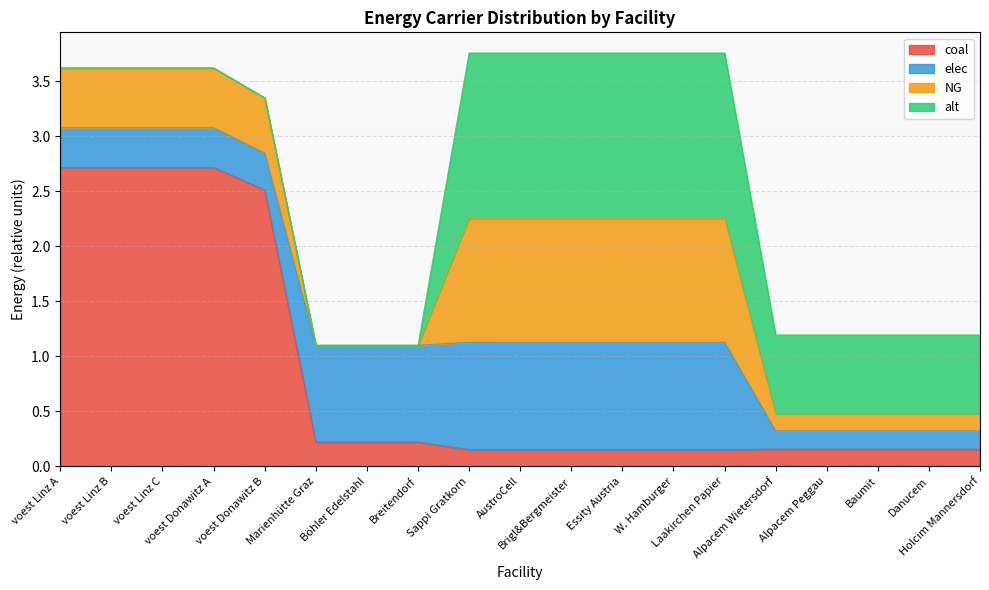

What is the difference between the elec values at Baumit and Marienhütte Graz?

0.7